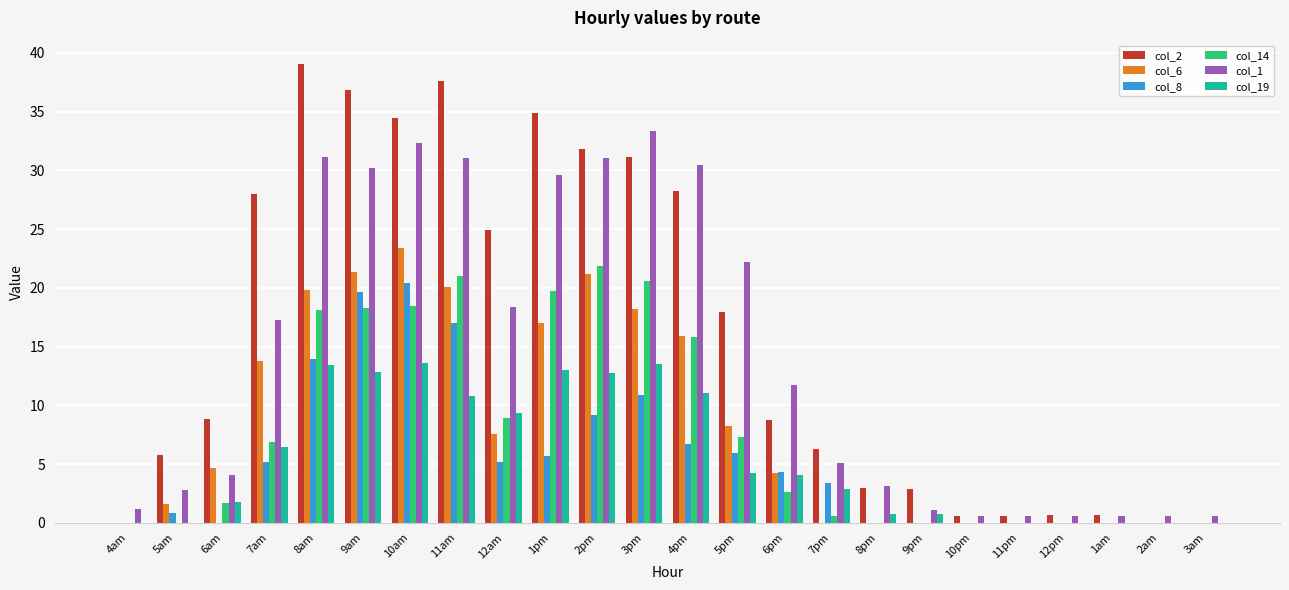

Which series changed the most between 6am and 2am?

col_2